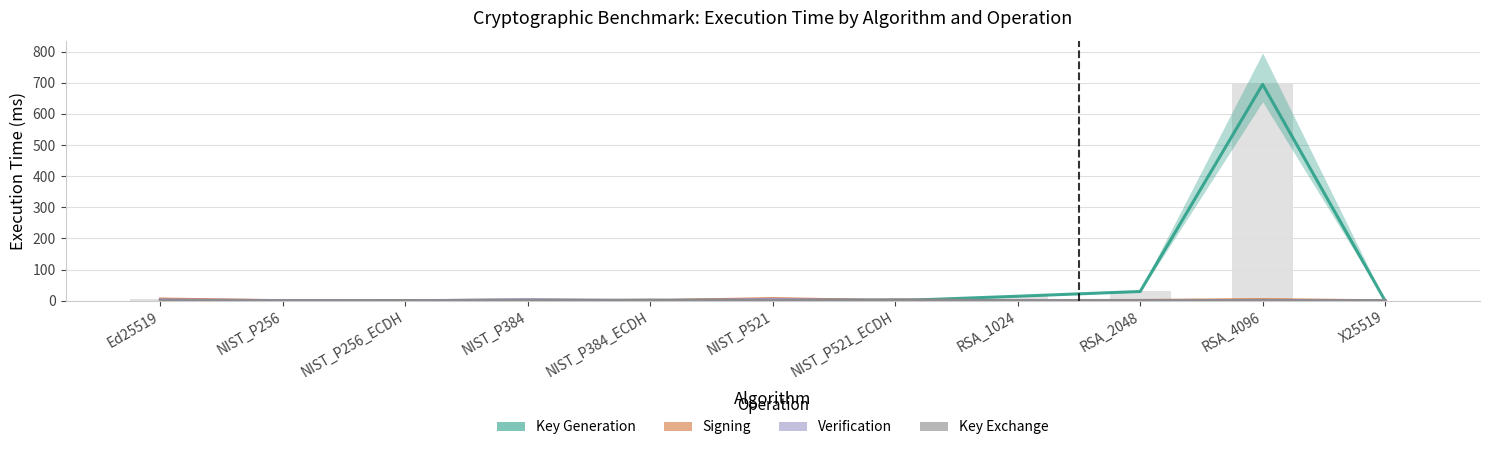

How many bars are there in total?

44